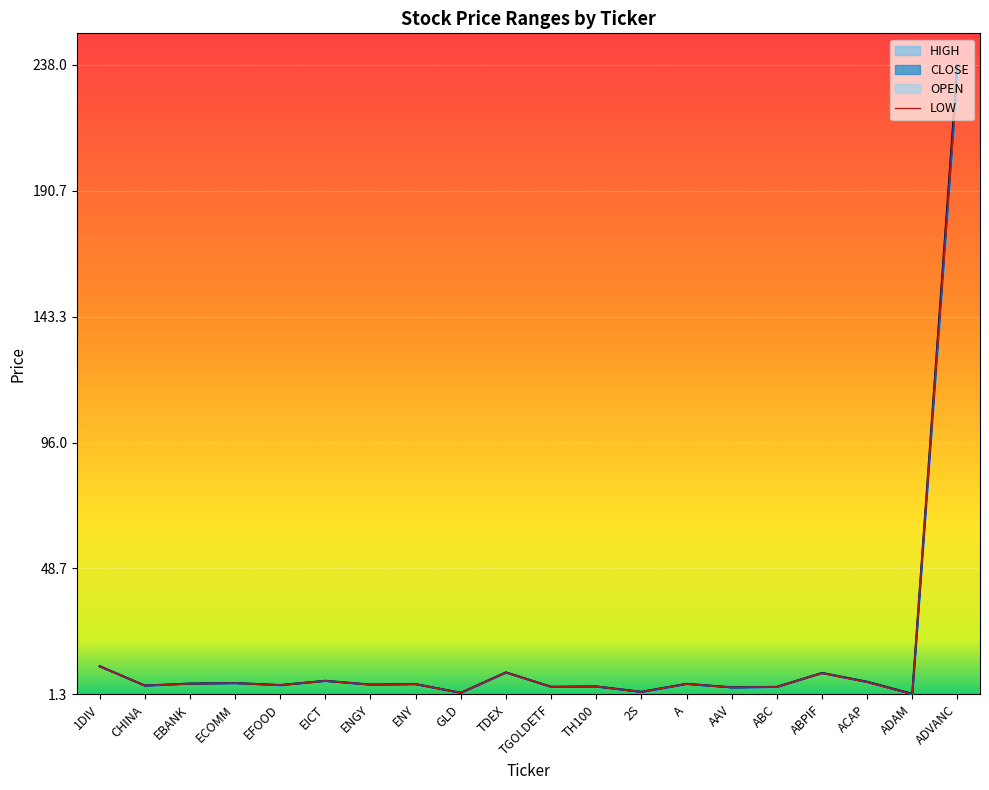

True or false: HIGH has more than 2 interior local peaks.

True